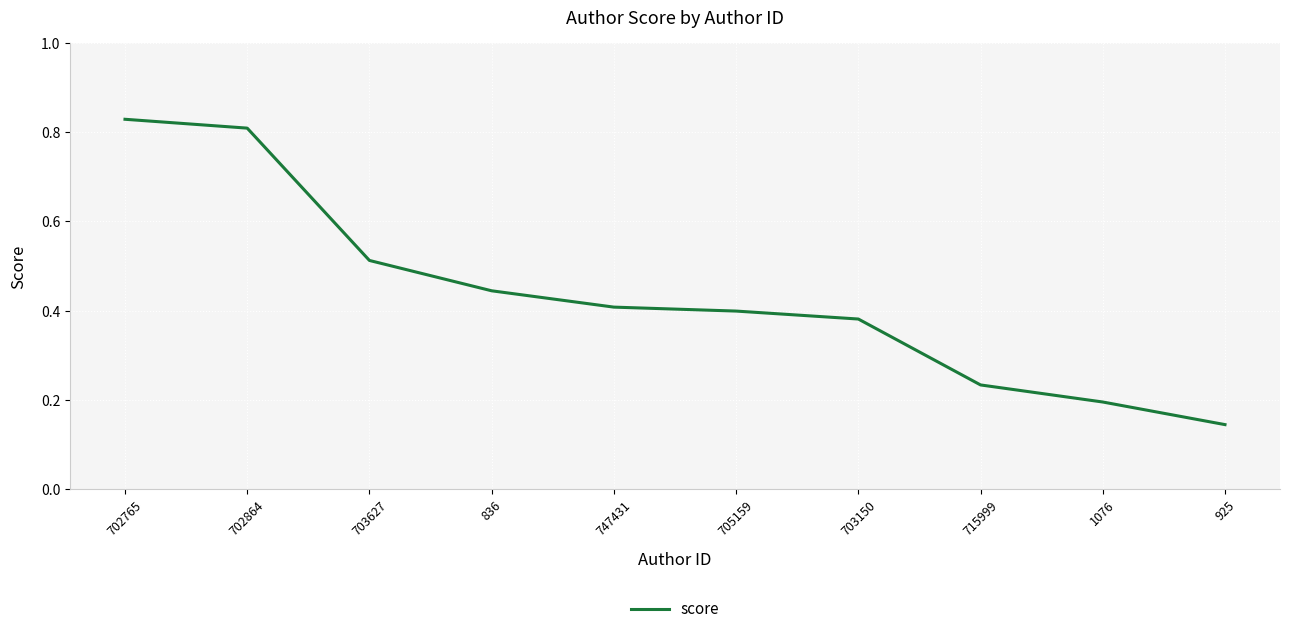

True or false: the data has more than 1 interior local peaks.

False